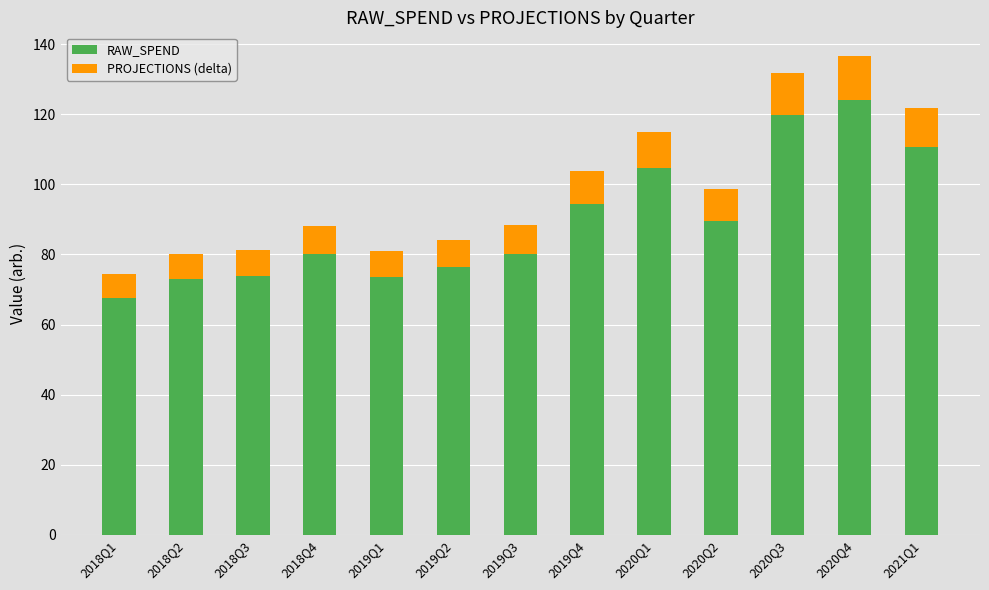

What is the maximum value for RAW_SPEND?

124.2